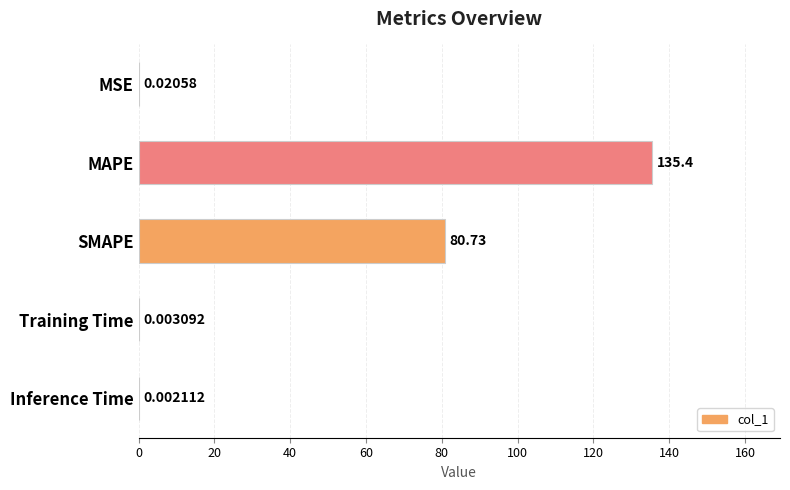

Where is the data nearest to the value 67?

SMAPE